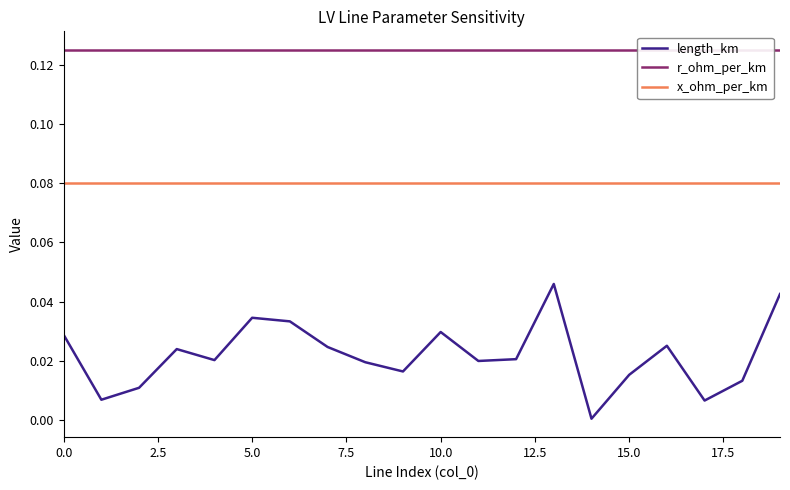

True or false: x_ohm_per_km has a value of 0.1 at 19.

True